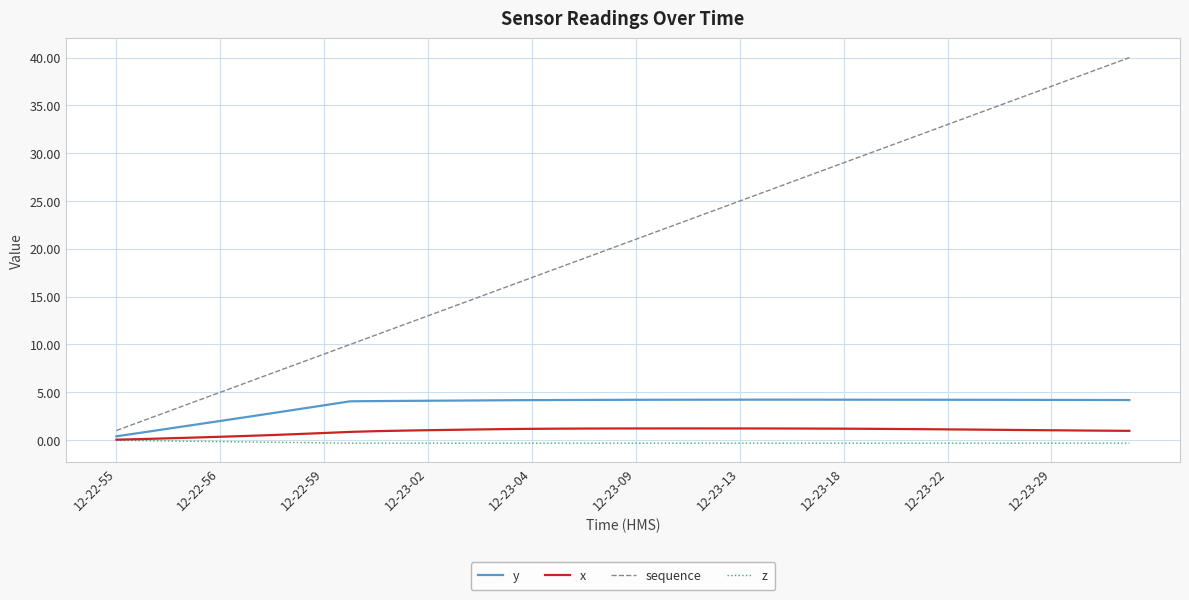

True or false: y and z intersect in this chart.

False